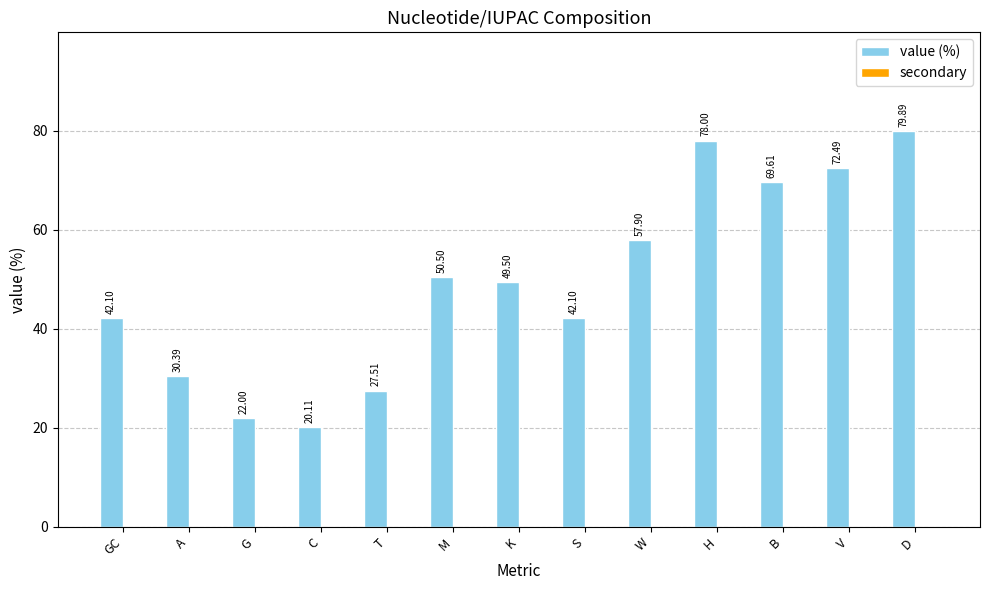

Where does the data first go above 49?

M